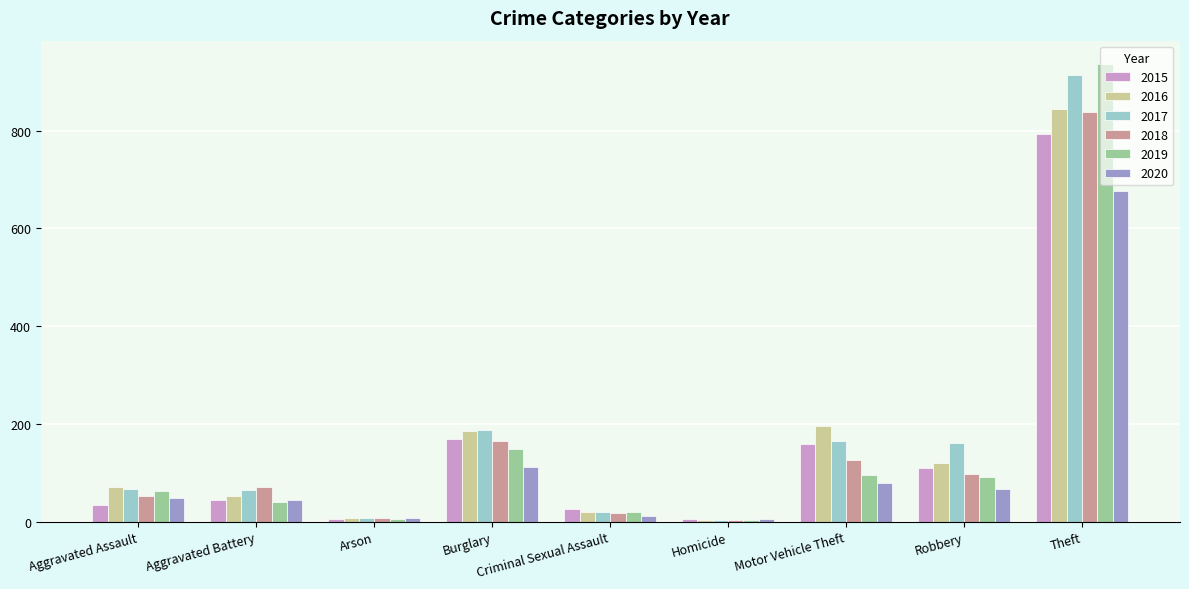

Which series has the widest spread of values?

2019